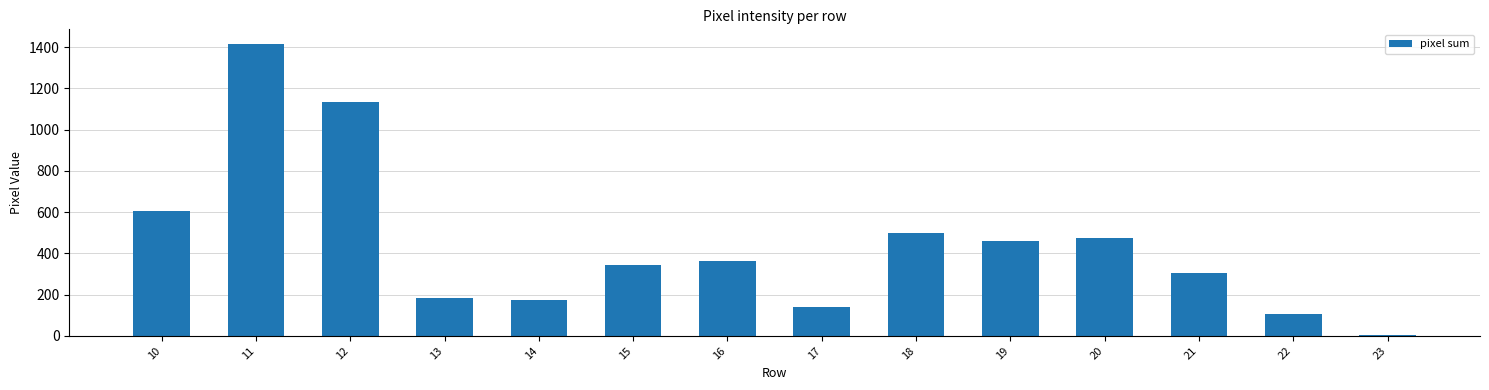

What is the approximate value at 17?

139